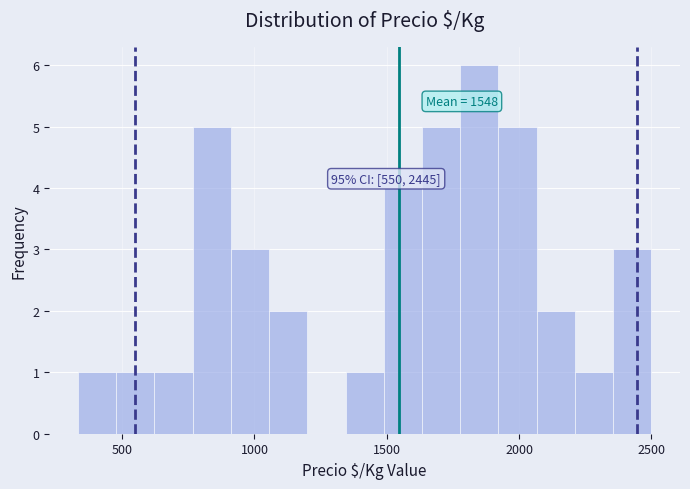

Around what value on the x-axis is the tallest bar? Give the approximate position of its centre, as read against the axis.

1850